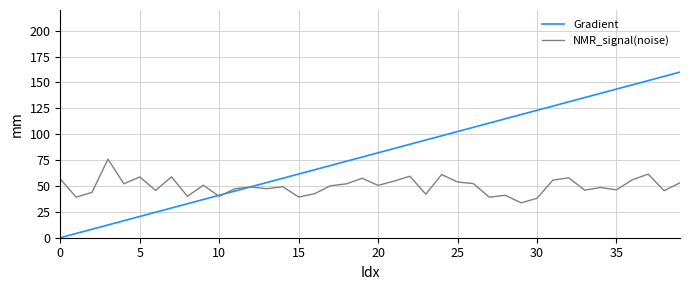

What is the maximum value shown in the chart?

160.0